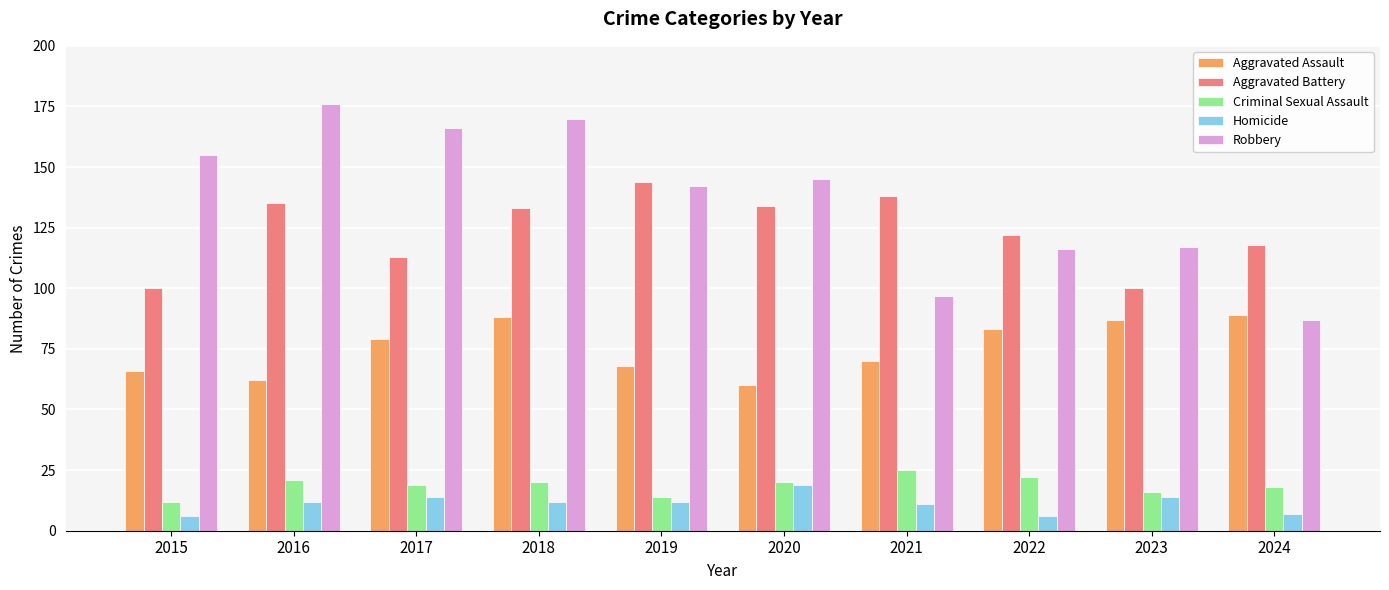

Reading left to right, list all the values displayed in this chart.

Aggravated Assault: 66	62	79	88	68	60	70	83	87	89
Aggravated Battery: 100	135	113	133	144	134	138	122	100	118
Criminal Sexual Assault: 12	21	19	20	14	20	25	22	16	18
Homicide: 6	12	14	12	12	19	11	6	14	7
Robbery: 155	176	166	170	142	145	97	116	117	87